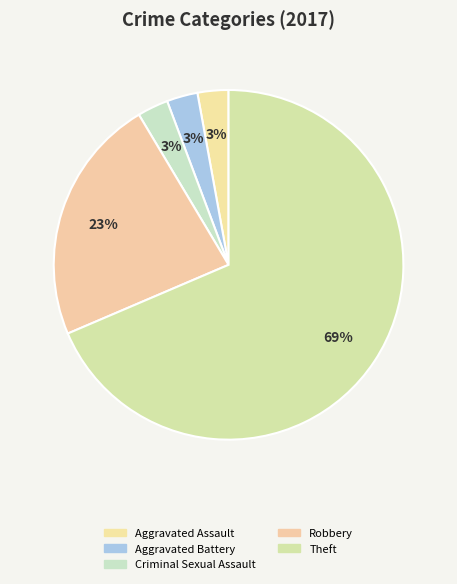

Between Robbery and Aggravated Assault, which is larger?

Robbery